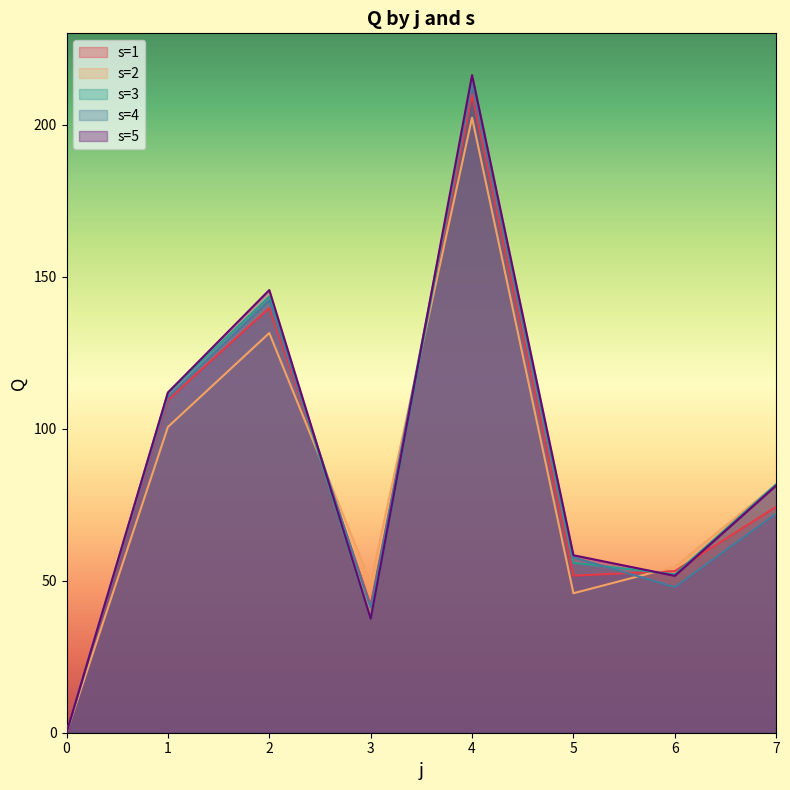

How many interior local valleys does the s=4 series have?

2